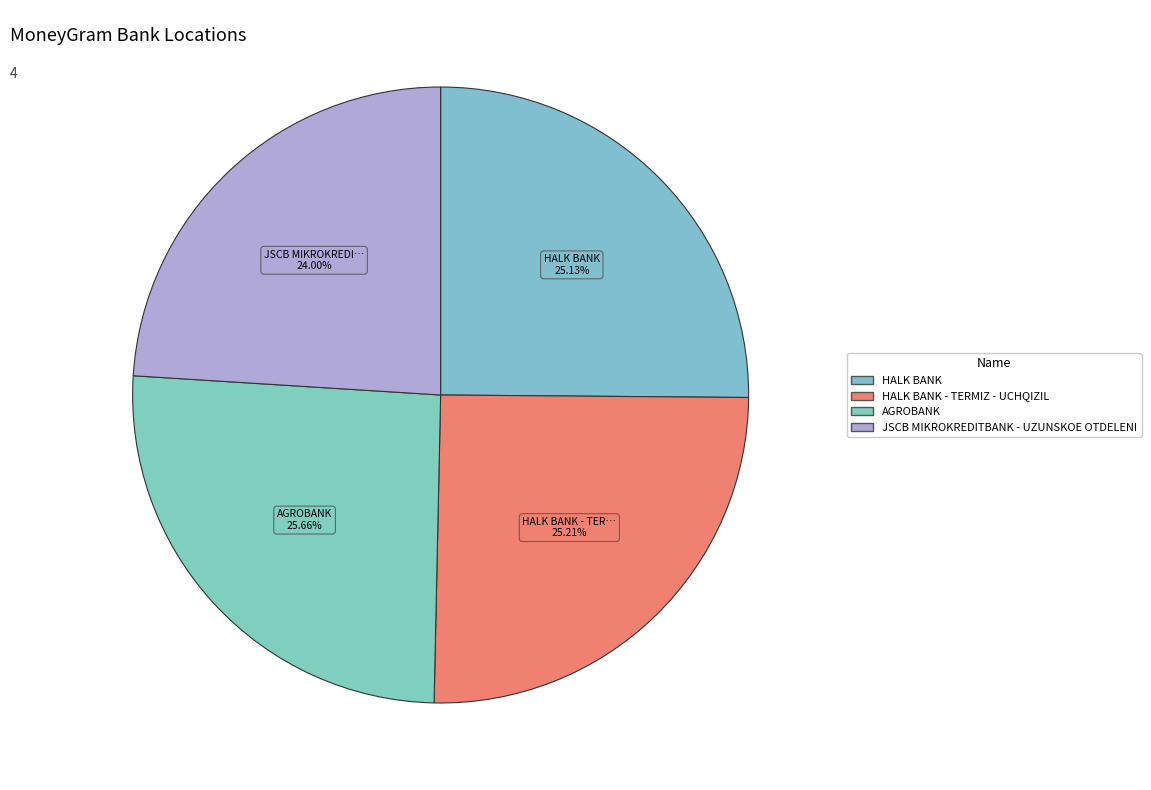

Is there a majority slice in this chart?

No